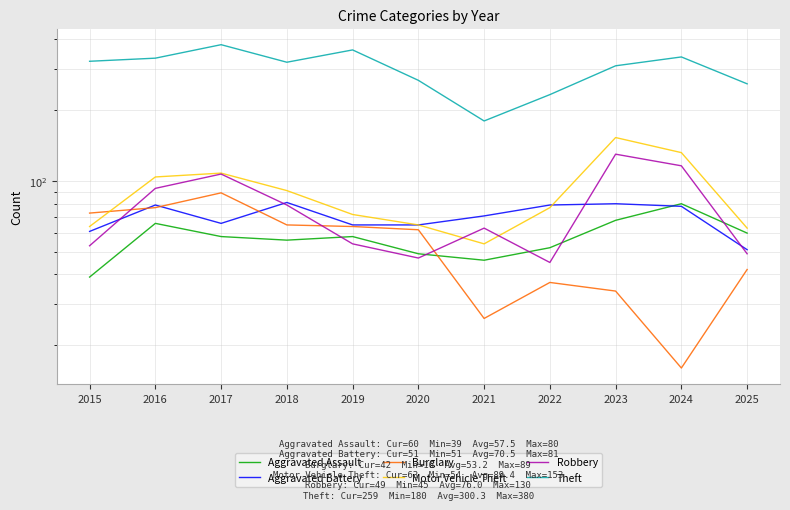

Which series changed the most between 2015 and 2024?

Motor Vehicle Theft